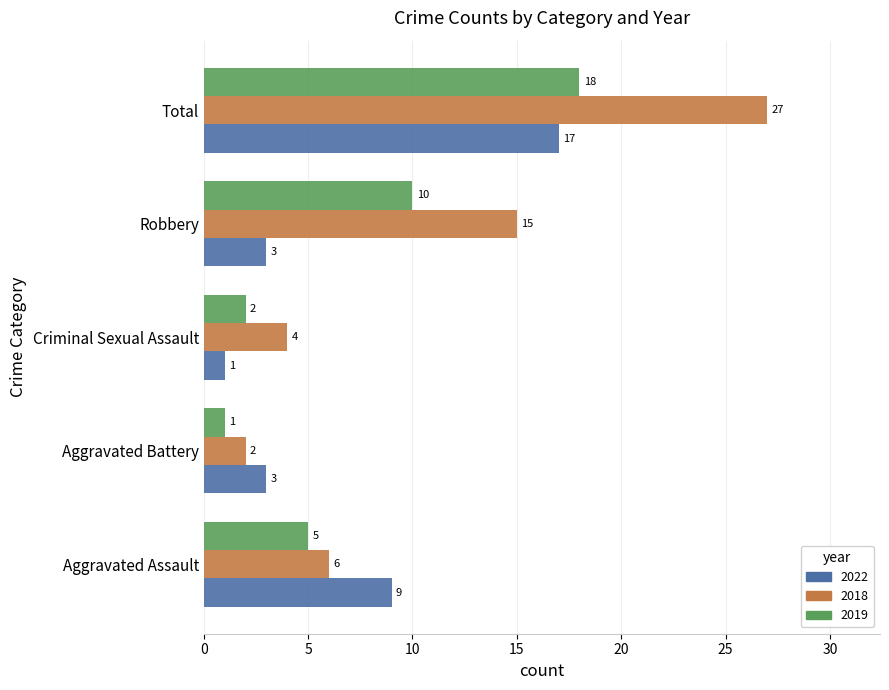

Which label corresponds to the largest value in the chart?

Total